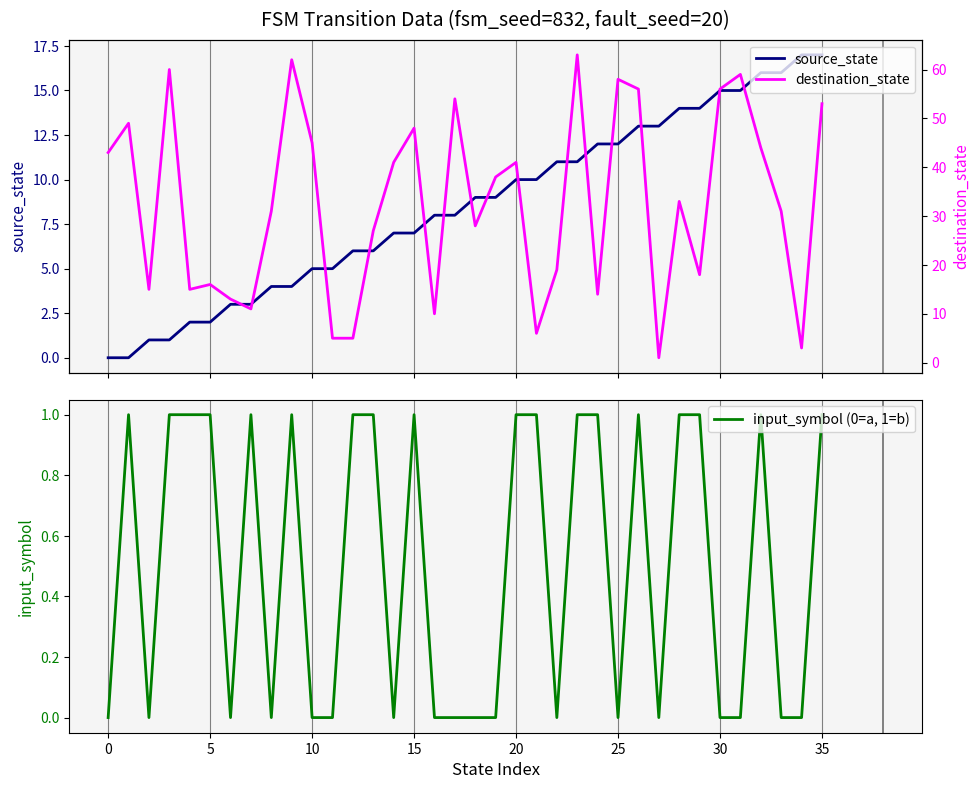

What is the average value of the destination_state series?

33